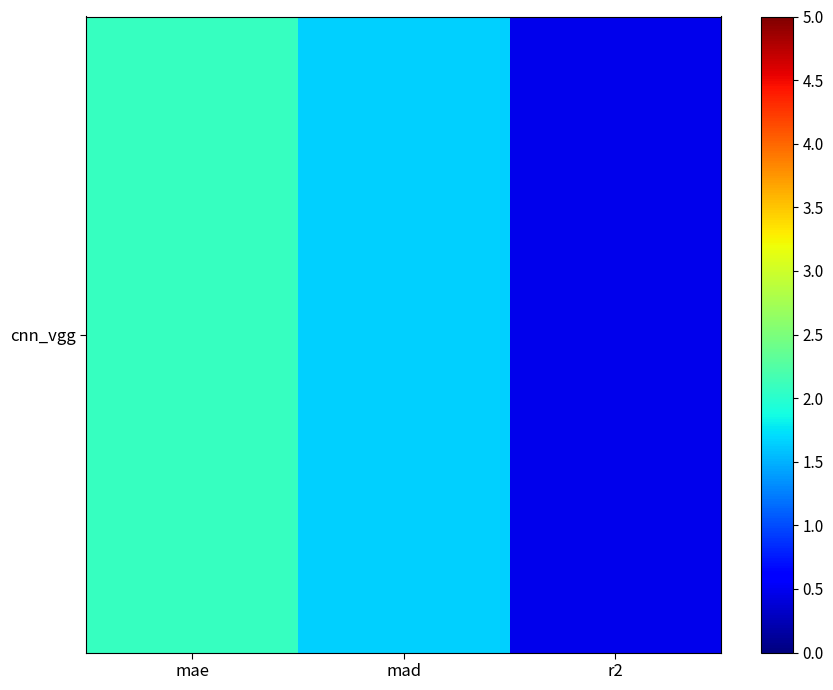

Between mad and mae, which is larger?

mae